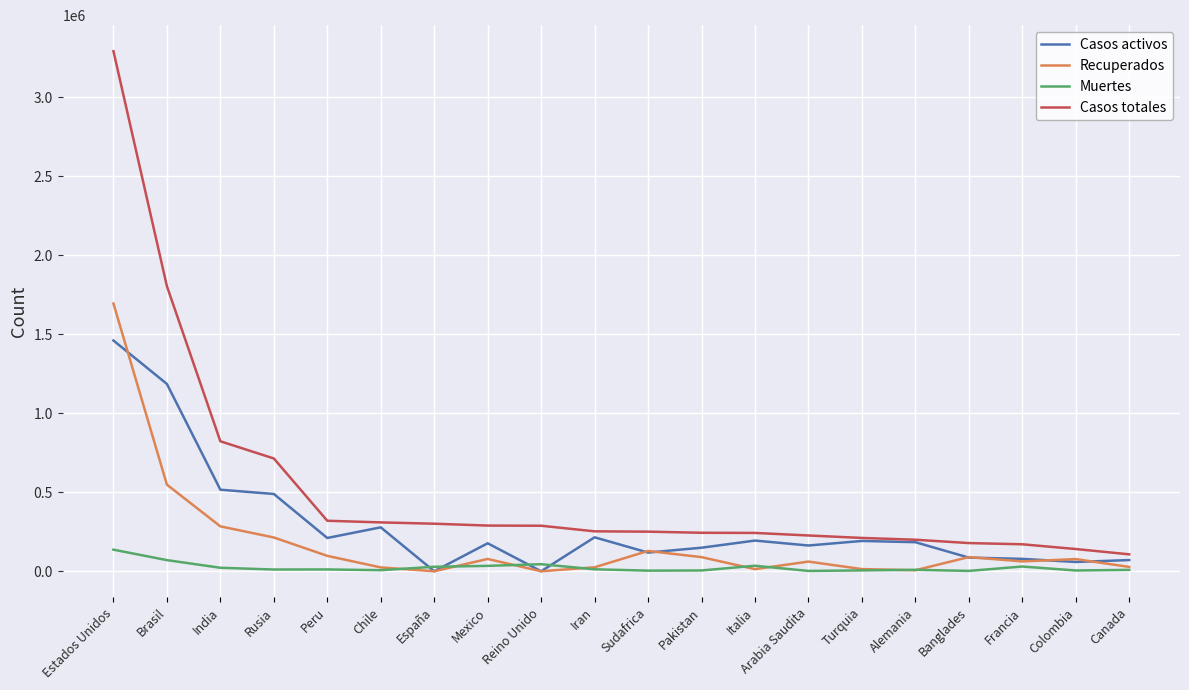

What is the difference between the maximum and minimum values in the Casos activos series?

1460495